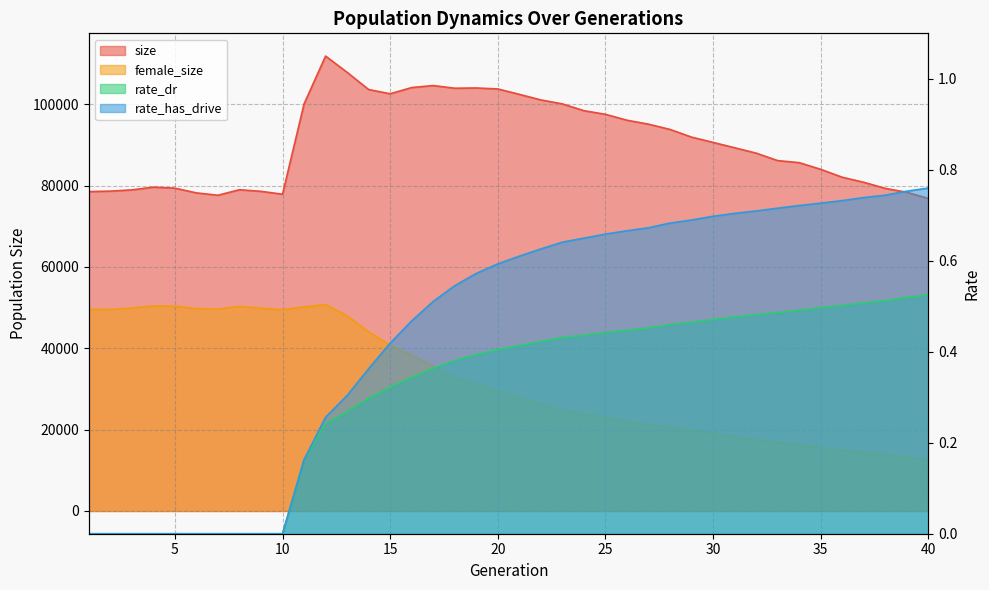

How many lines are shown in the chart?

4